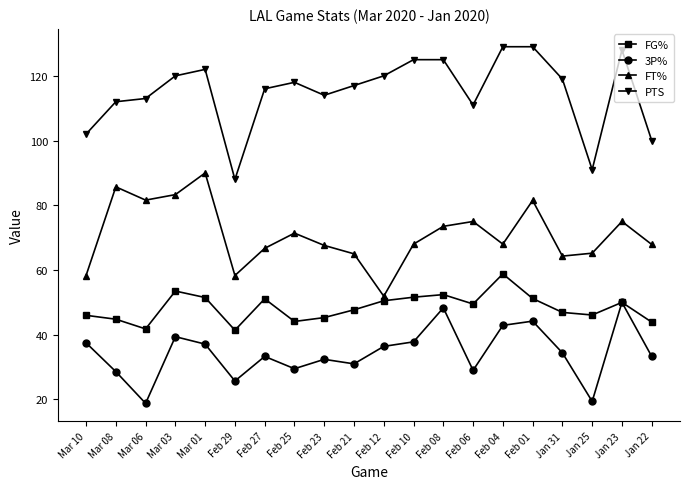

Is this an area chart (filled region under the line)?

No